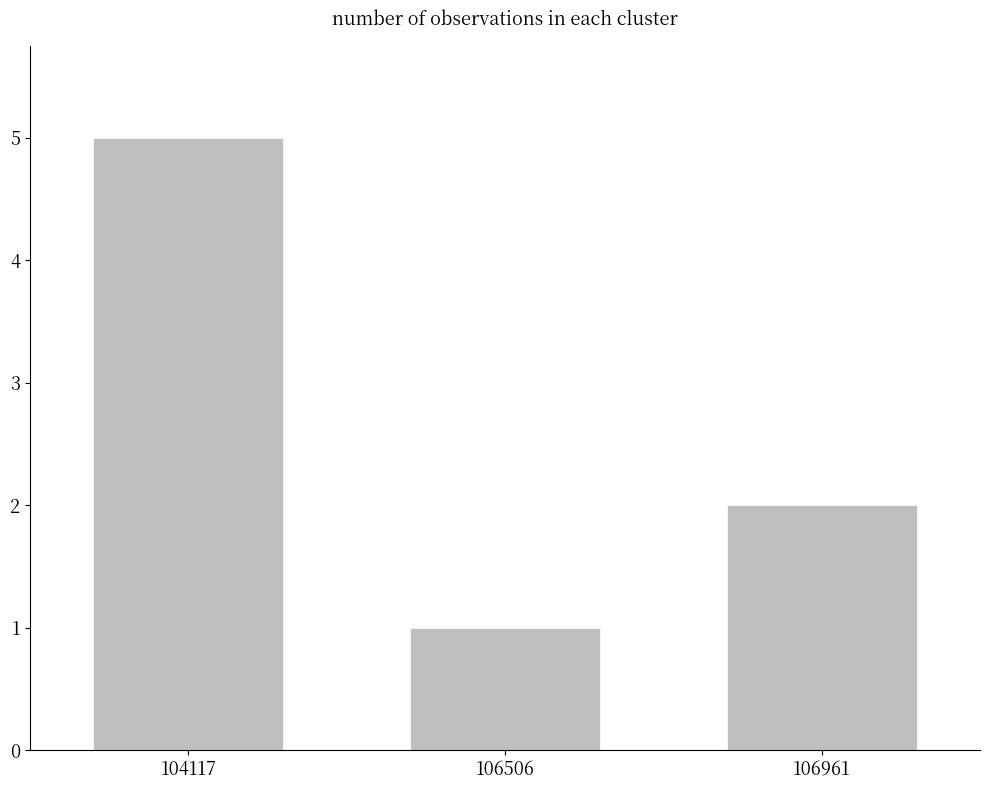

Between 106506 and 106961, which is larger?

106961